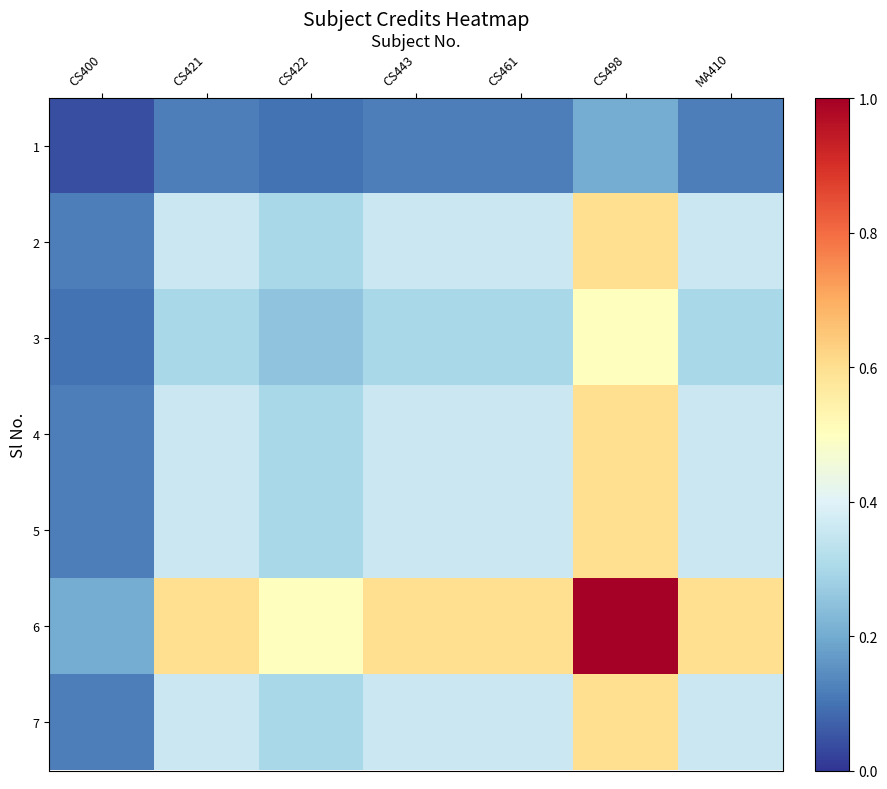

What is the total value across all series at MA410?

2.5